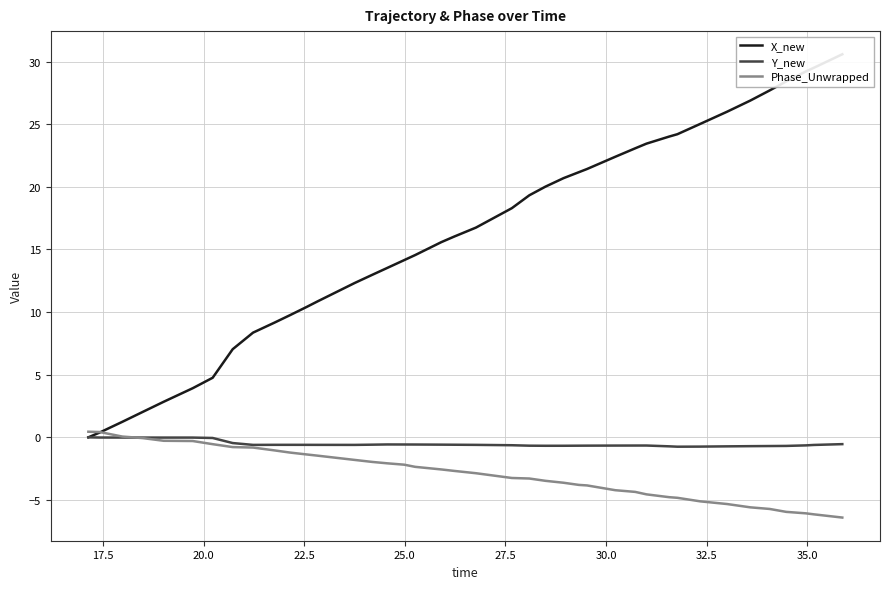

What is the label of the 8th point from the left?

32.5